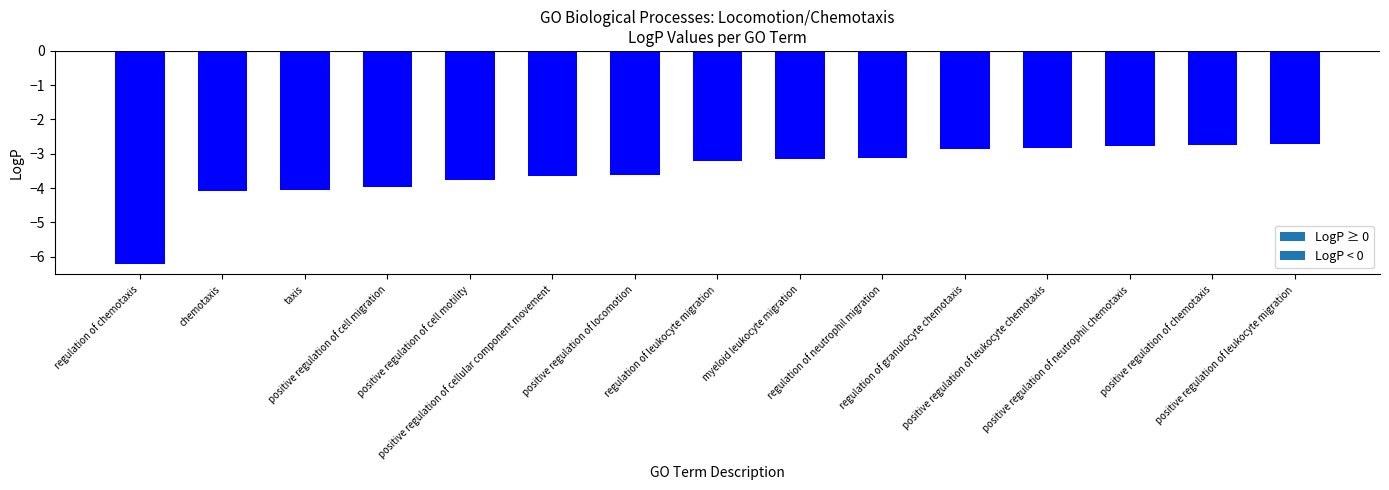

What position from the left is myeloid leukocyte migration?

9